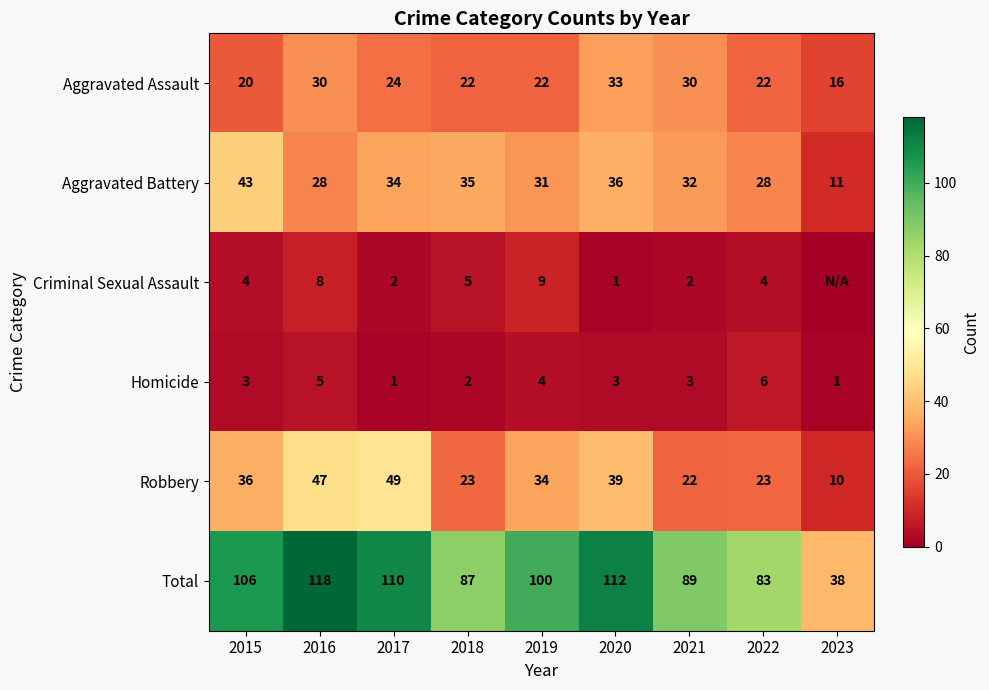

What is the average value of the Homicide series?

3